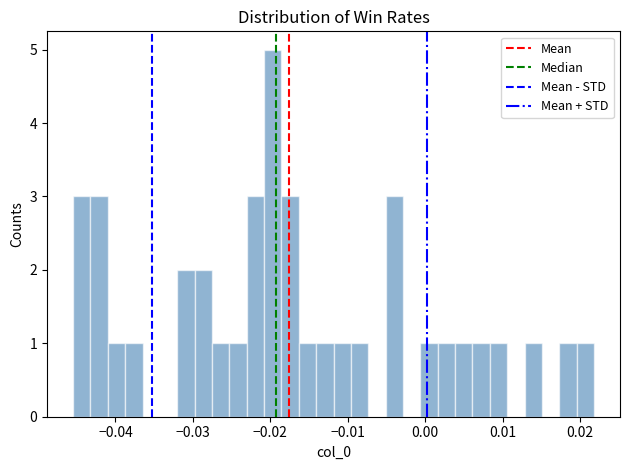

Read against the x-axis, roughly where is the centre of the tallest bar?

-0.020